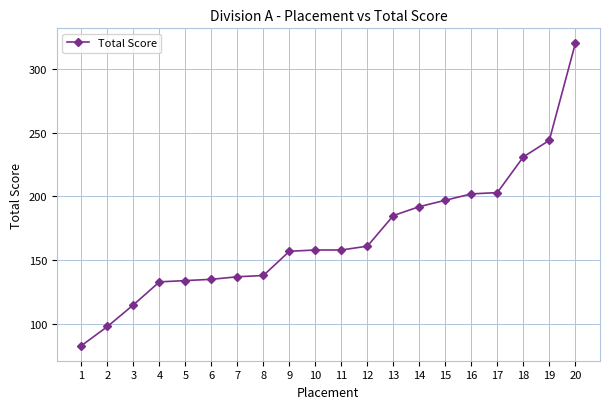

What is the change in value from 12 to 16?

+41